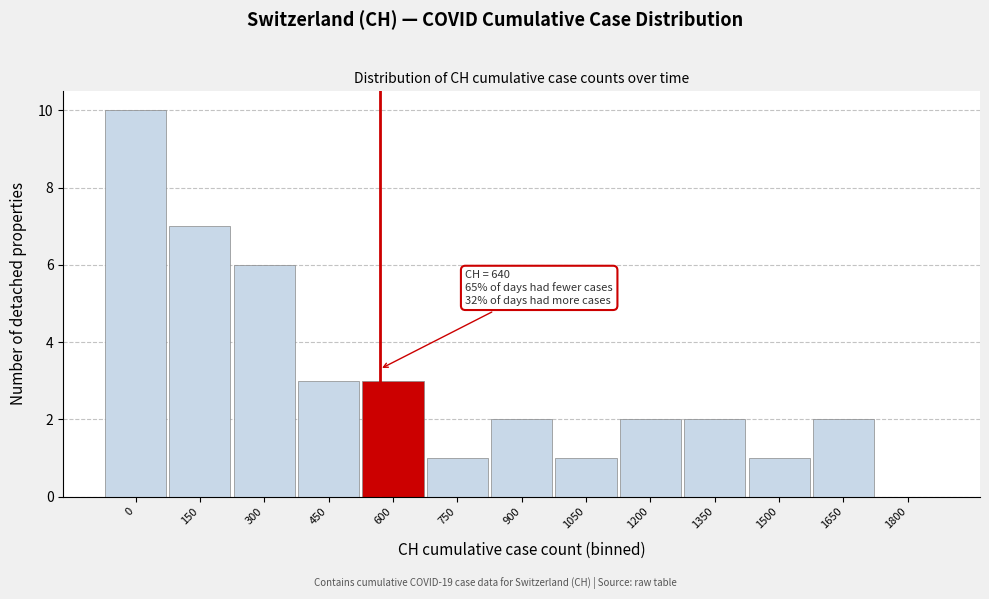

Reading left to right, what are all the values shown in this chart?

0=10	150=7	300=6	450=3	600=3	750=1	900=2	1050=1	1200=2	1350=2	1500=1	1650=2	1800=0